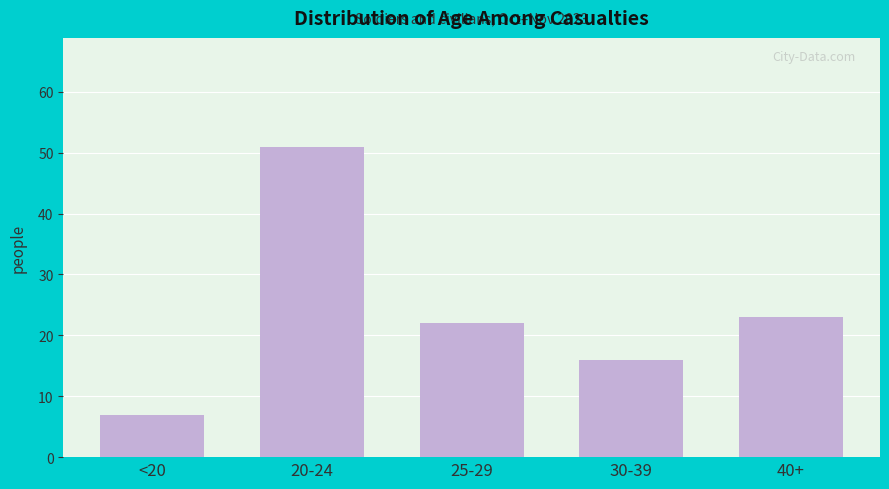

Reading left to right, list all the values displayed in this chart.

<20=7	20-24=51	25-29=22	30-39=16	40+=23